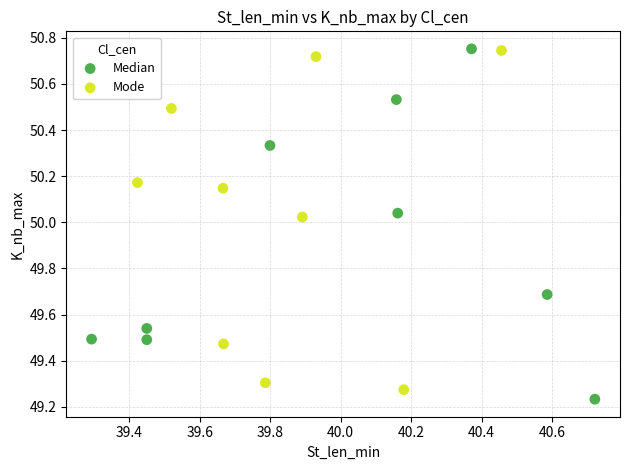

What are all the series names shown in the legend?

Median, Mode